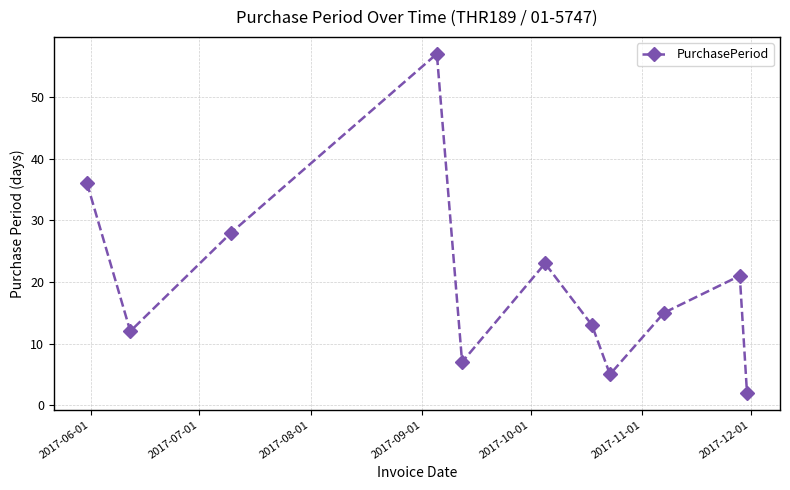

True or false: there are more than 2 points higher than both neighbors.

True